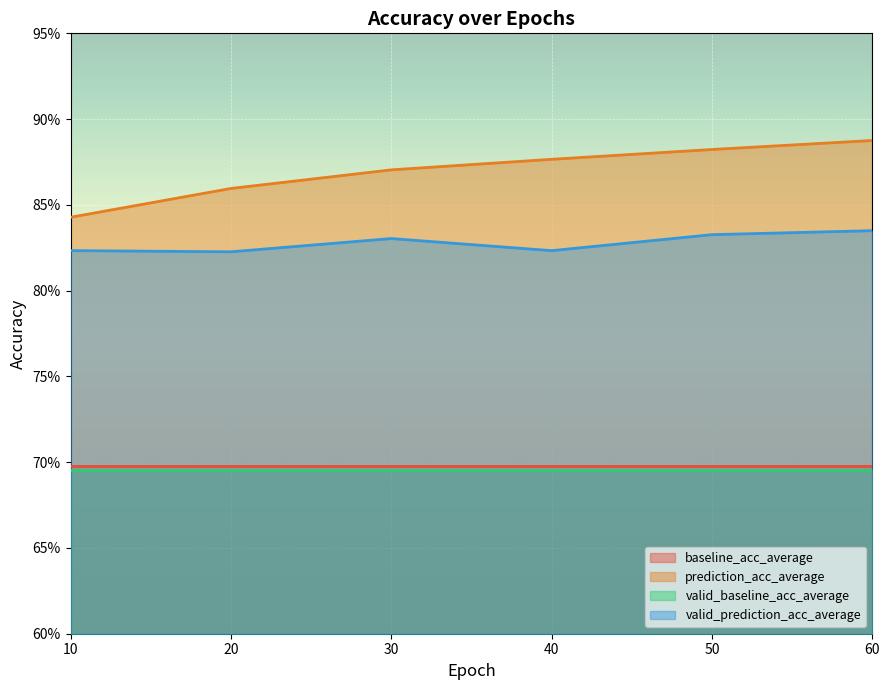

Read the valid_prediction_acc_average value at 50.0.

0.8